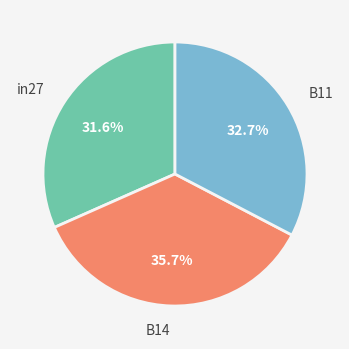

How much of the chart is everything except B14?

64.3%